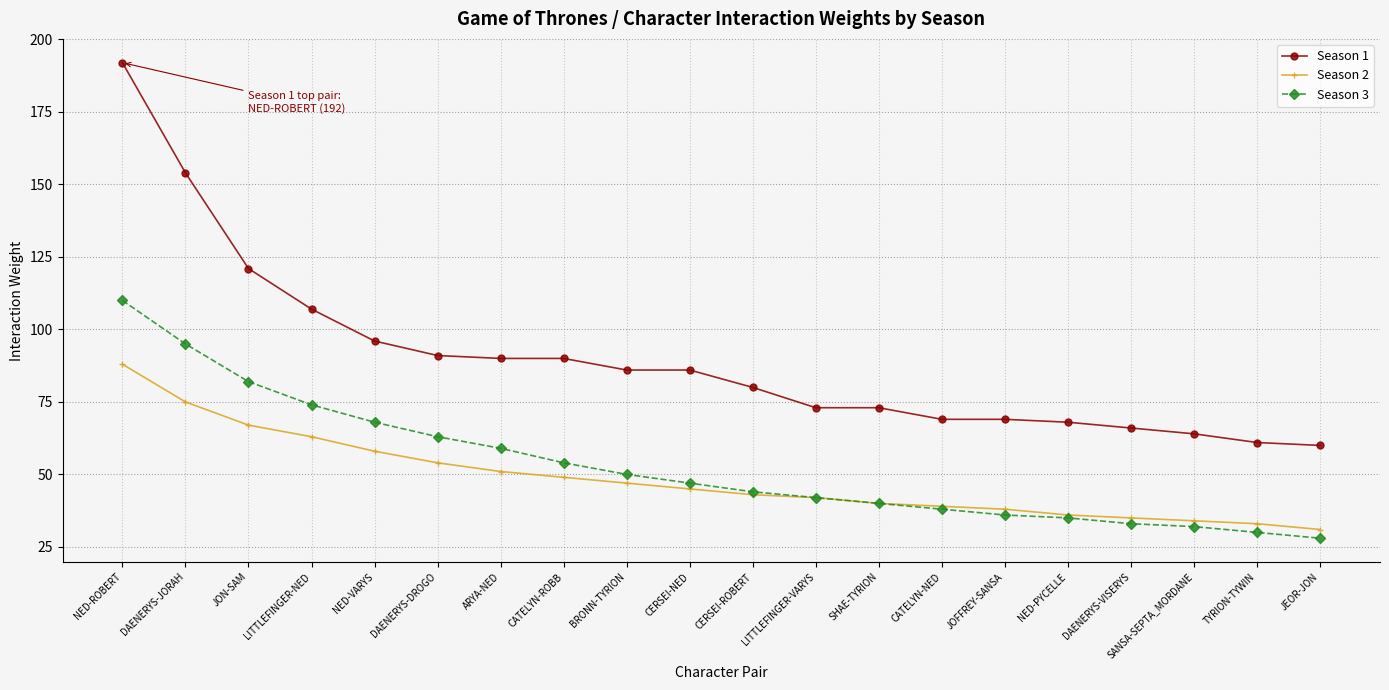

What are all the series names shown in the legend?

Season 1, Season 2, Season 3